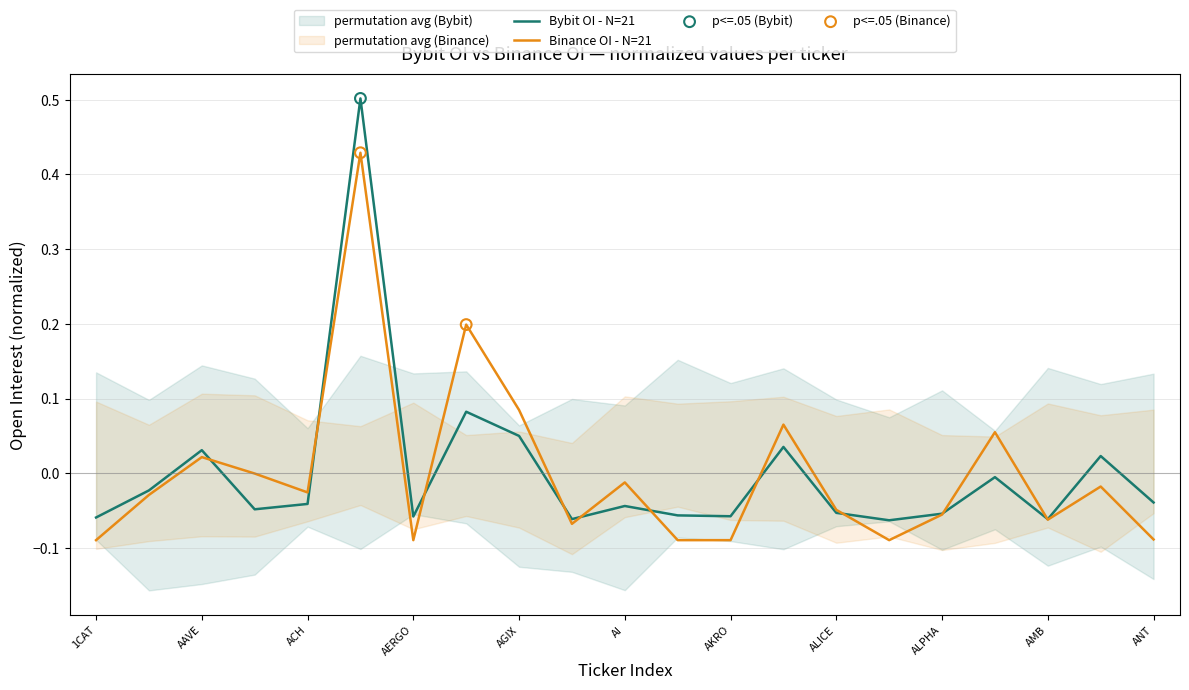

Which series contains the highest Y value?

Bybit_OI